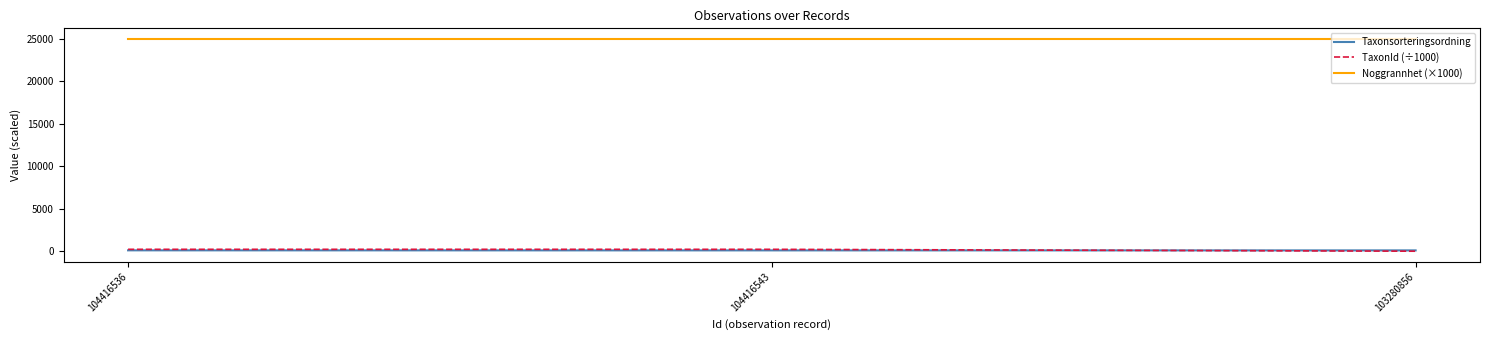

What is the sum of all Noggrannhet (×1000) values?

75000.0